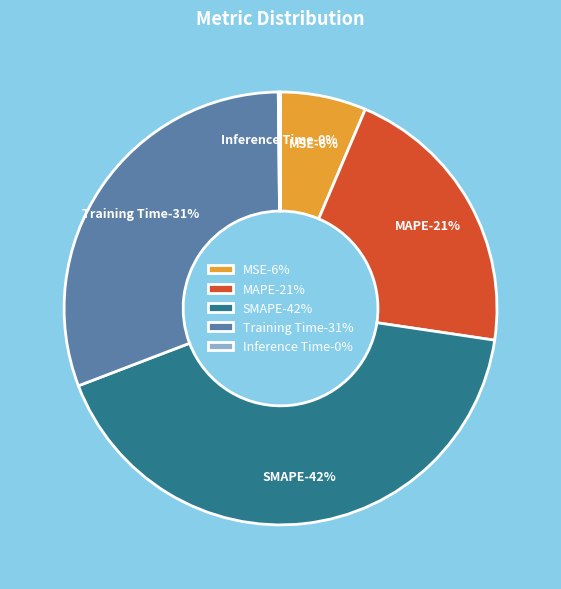

To the nearest percent, what is the difference between the largest and smallest slice percentages?

42%